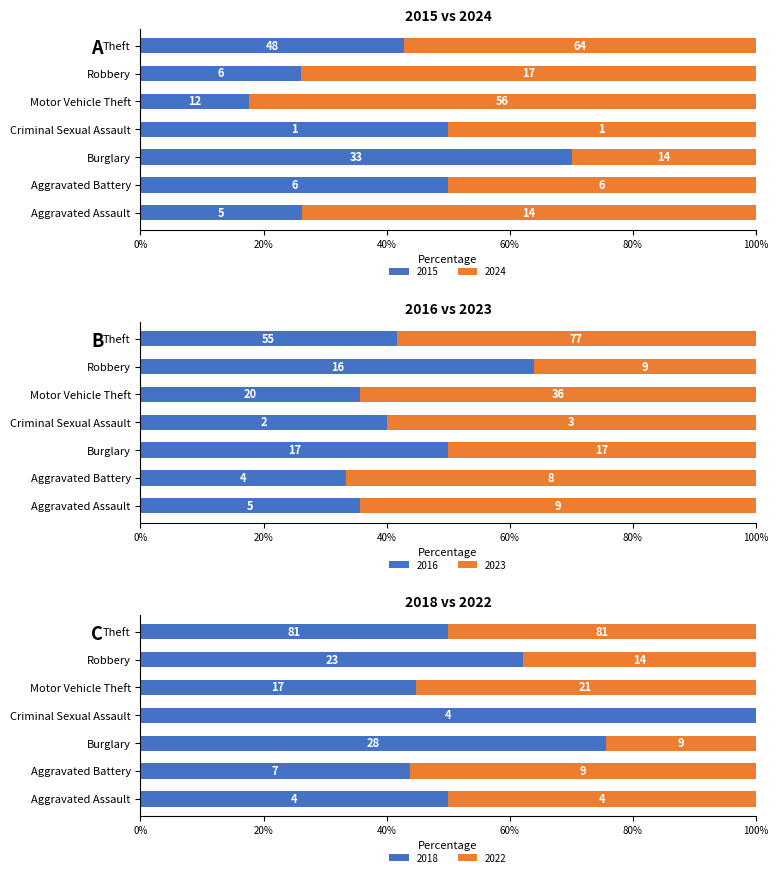

What is the sum of all 2024 values?

172